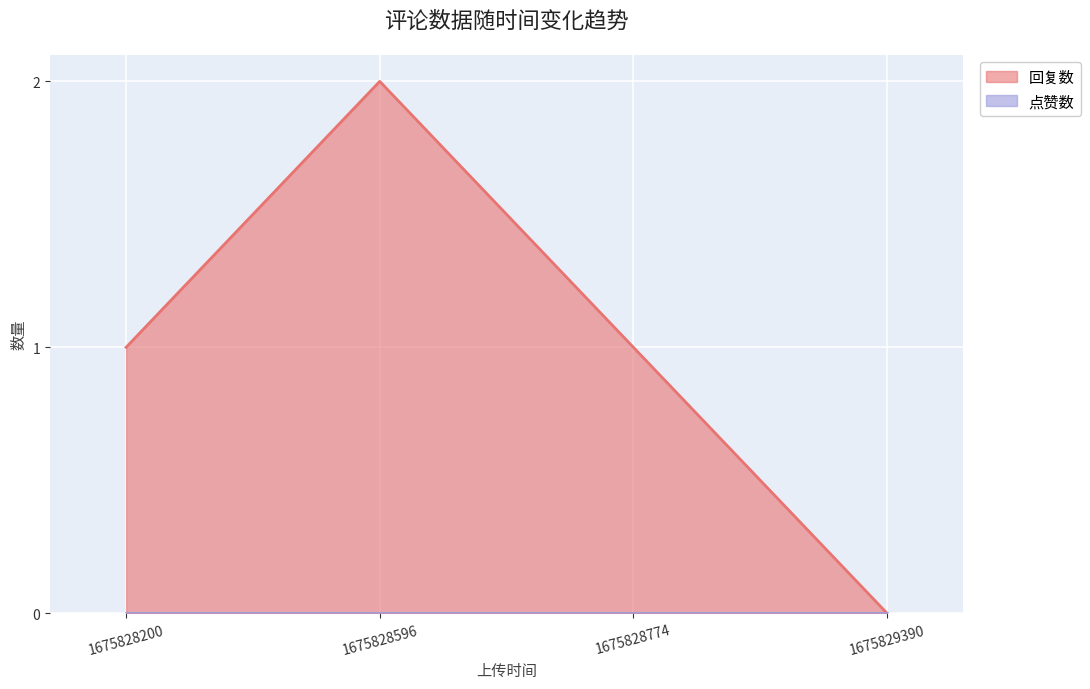

How many data points are less than 1?

1